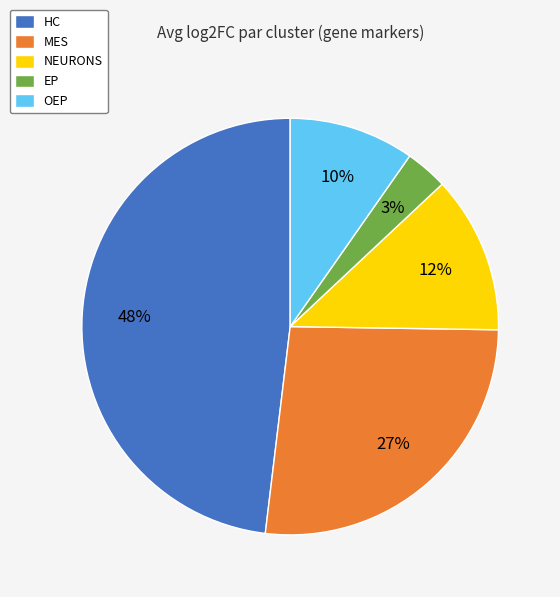

How many segments does this pie chart have?

5